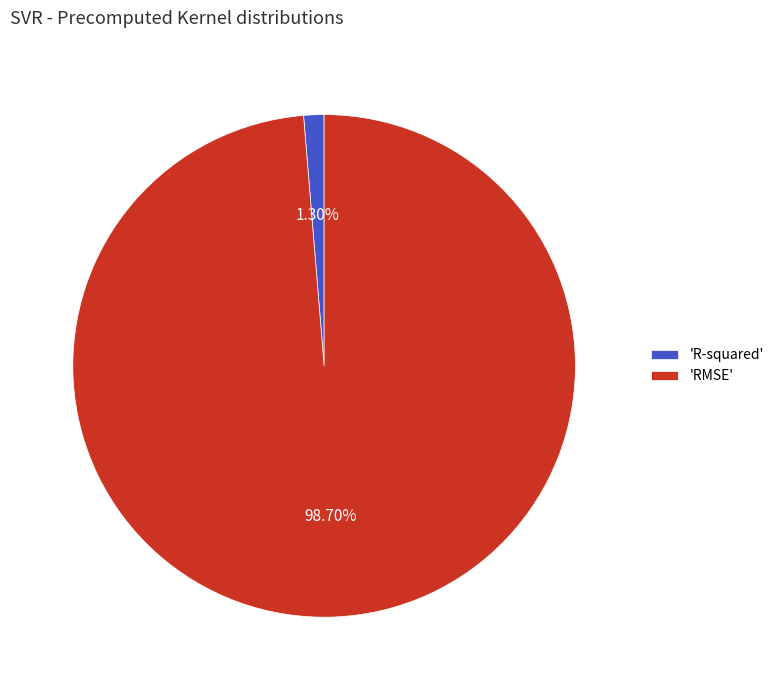

How many segments does this pie chart have?

2